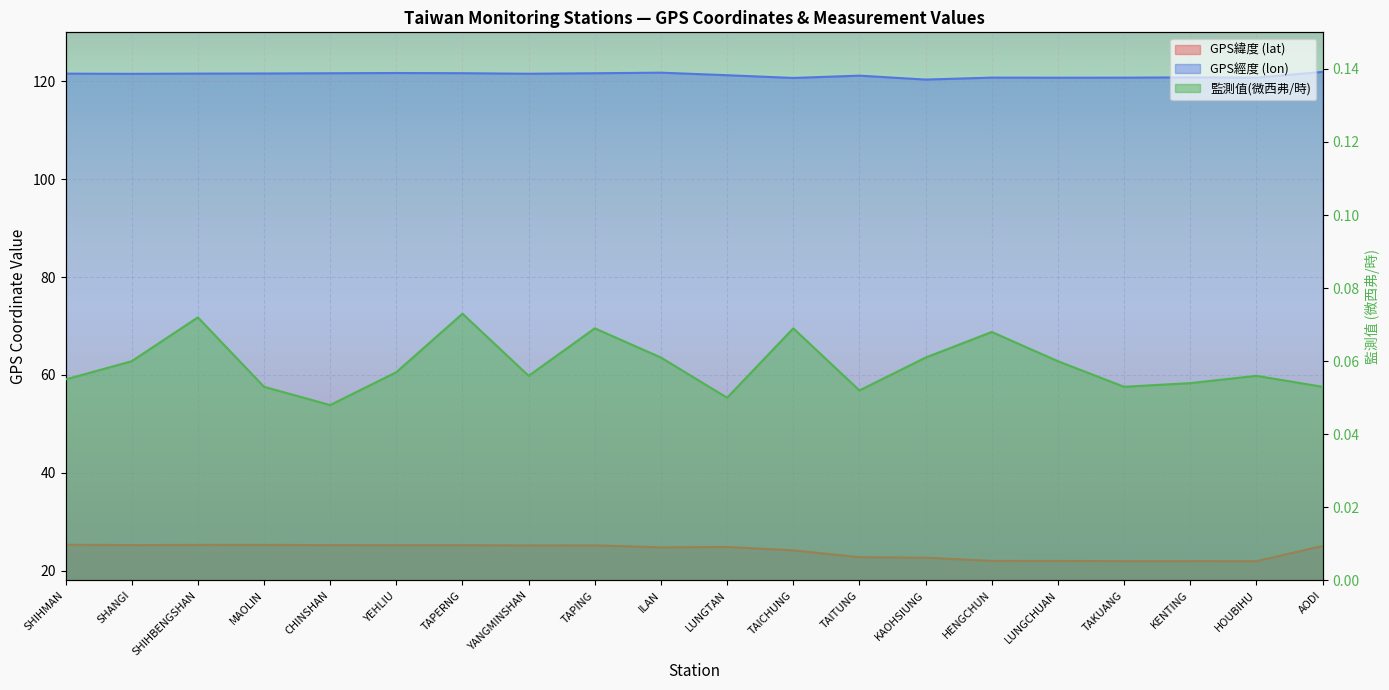

What position from the left is YANGMINSHAN?

8